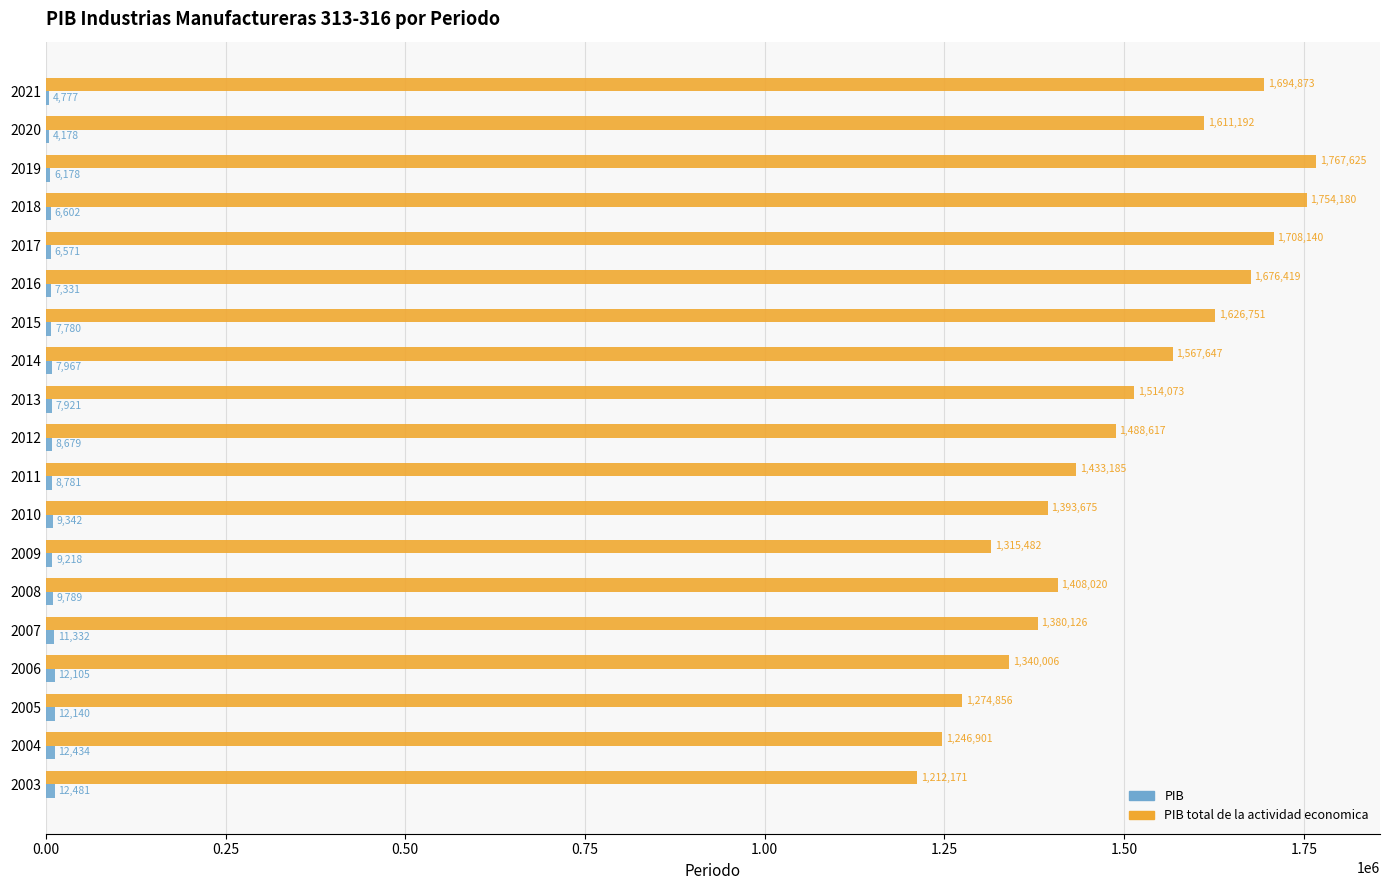

What is the greatest value displayed?

1767625.1